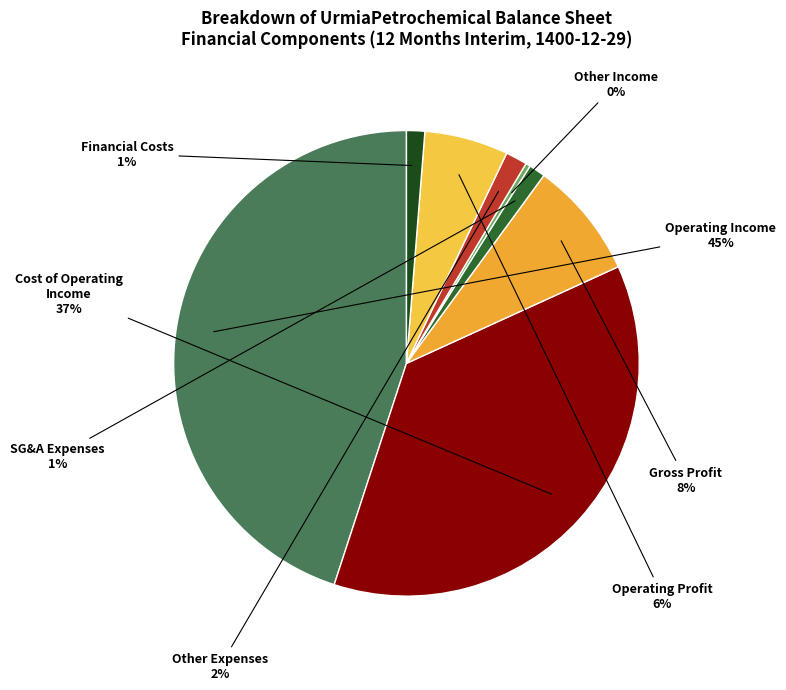

What is the smallest slice in the pie chart?

other_income